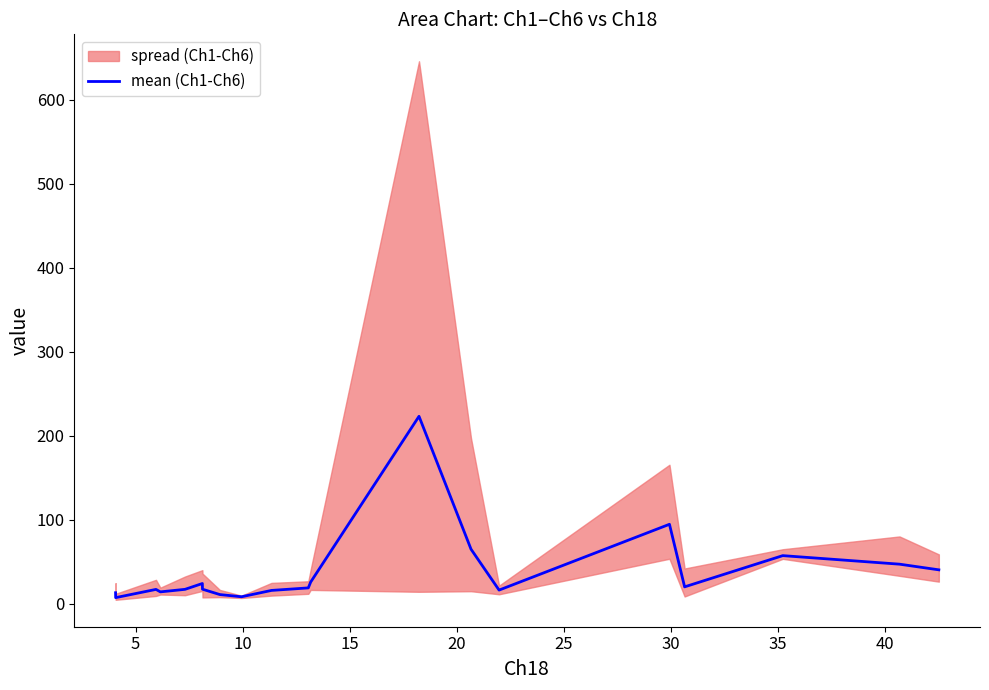

What is the highest value of the mean (Ch1-Ch6) series?

223.4